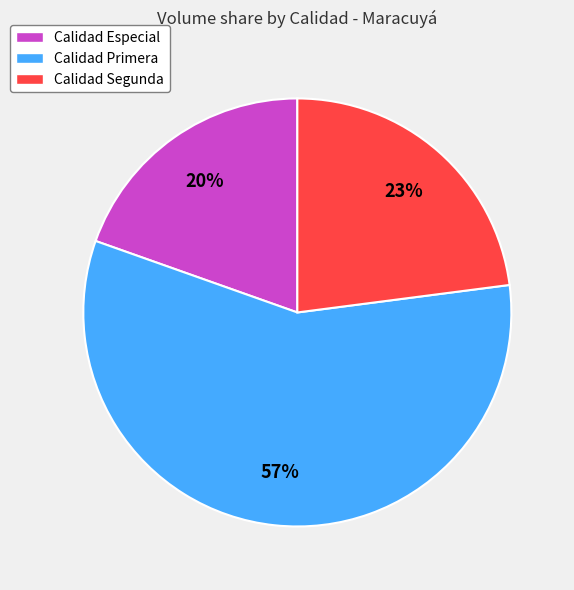

How many slices are in this pie chart?

3